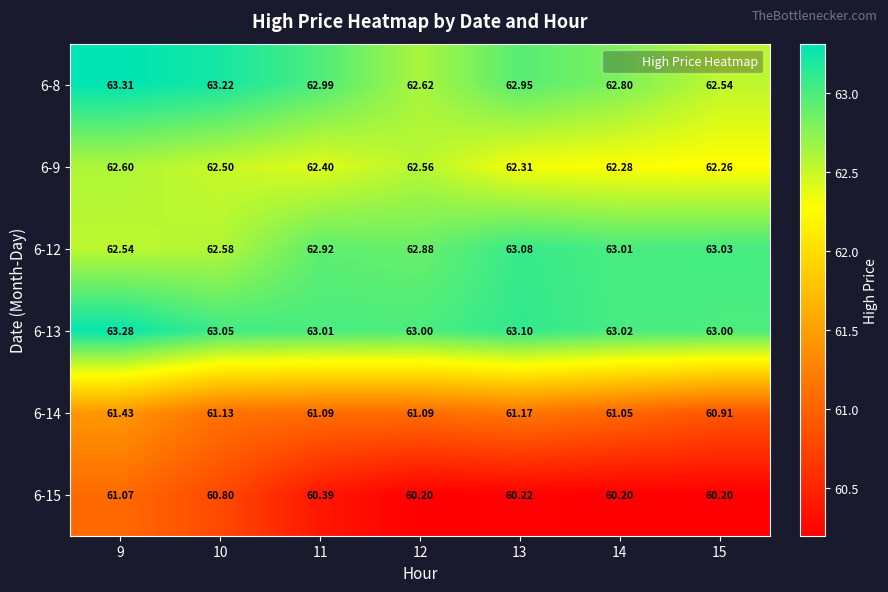

At how many categories does at least one series exceed 60?

7